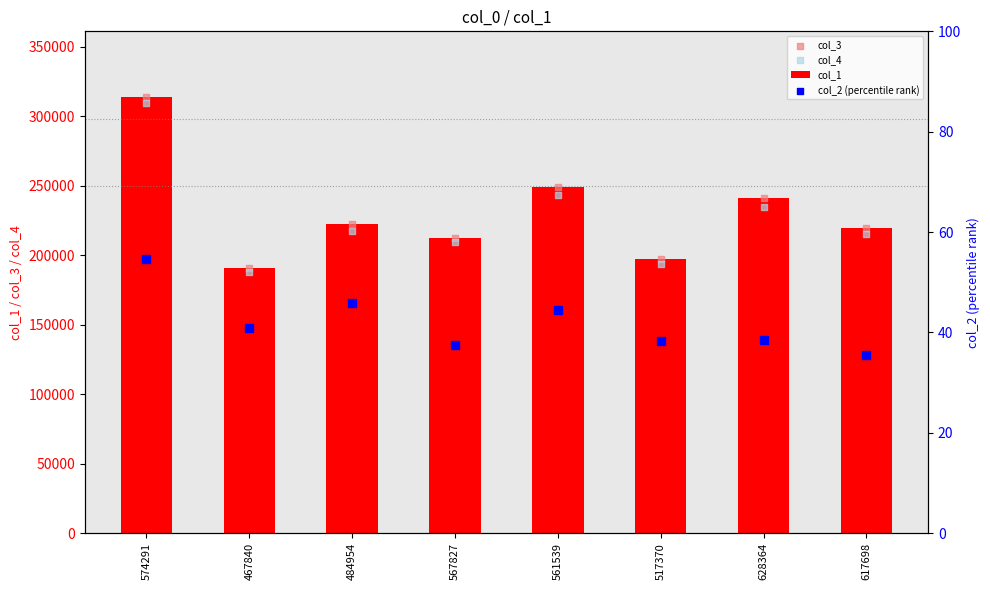

At how many categories does at least one series exceed 26099?

8